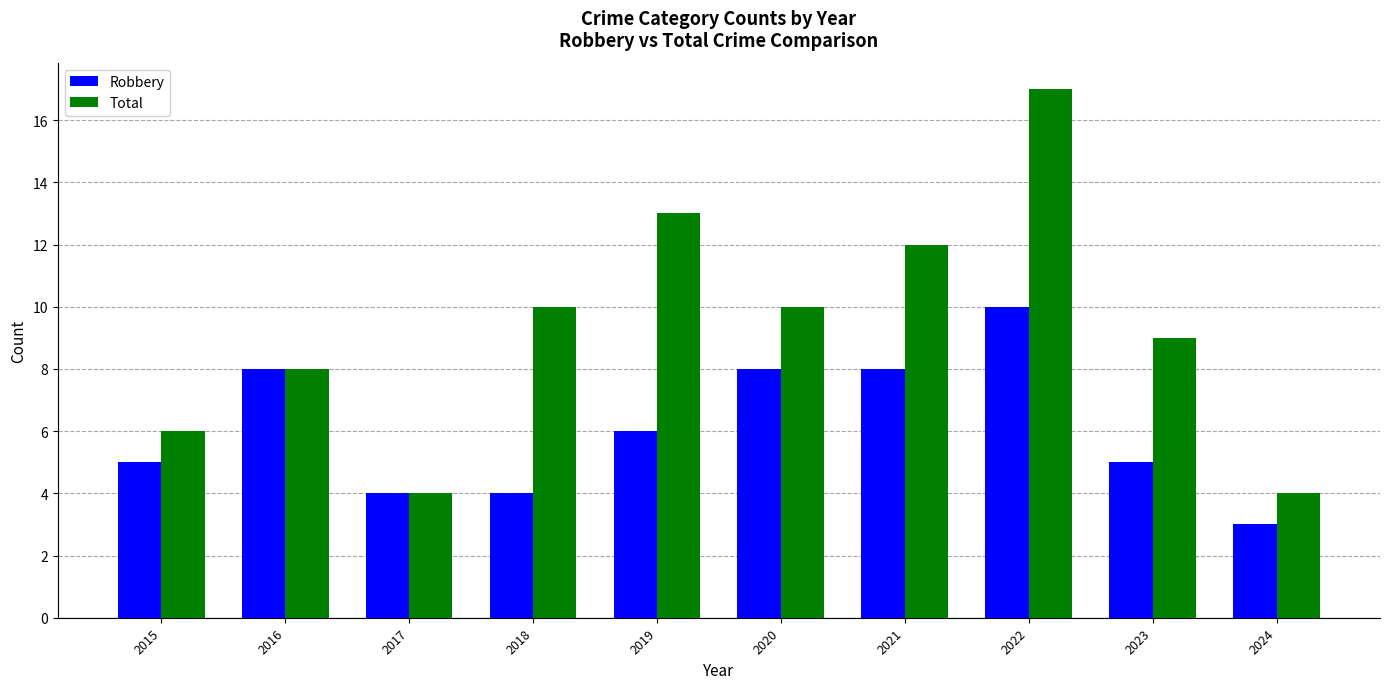

What value does the Total series have at 2016?

8